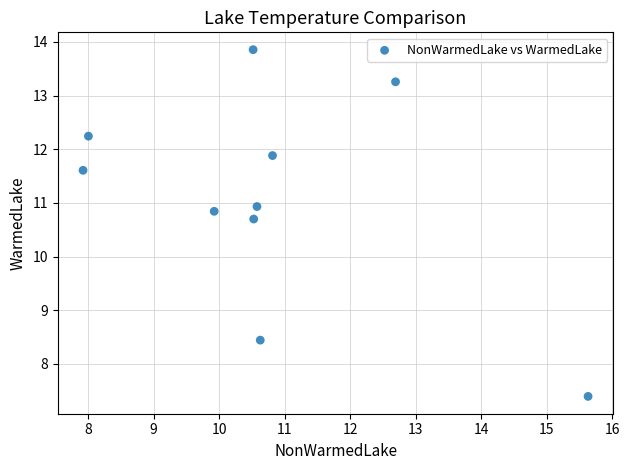

What Y value in the scatter plot is closest to 10?

10.7